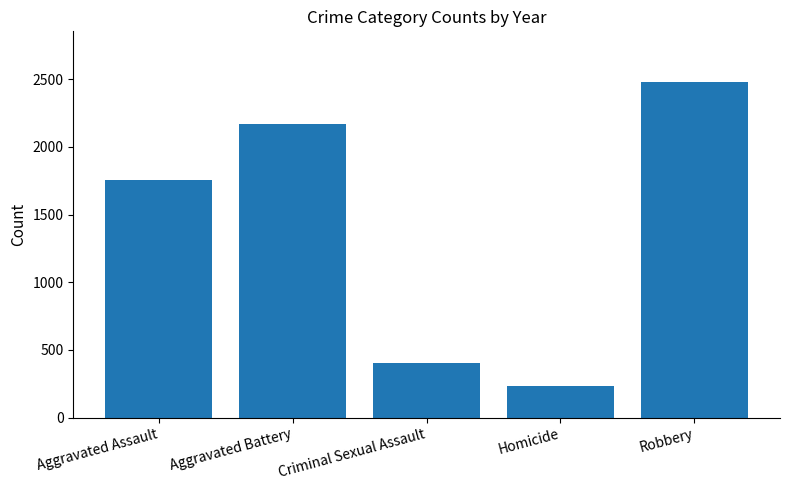

Does the chart contain any negative values?

No